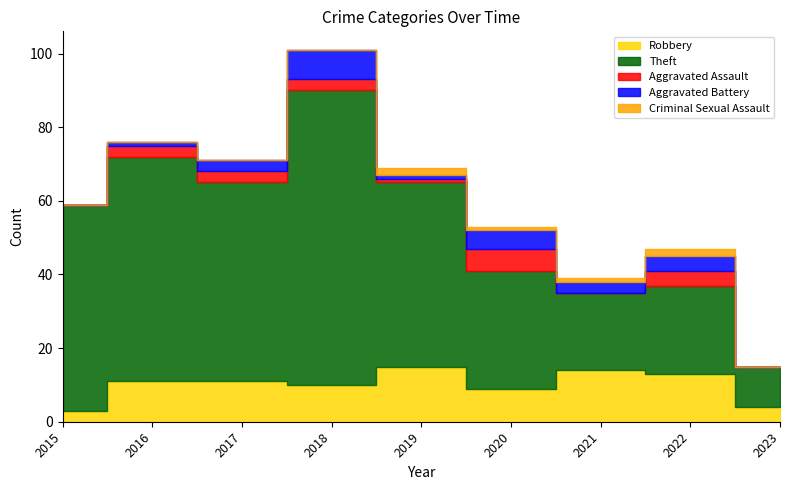

At which label does Robbery reach its minimum?

2015